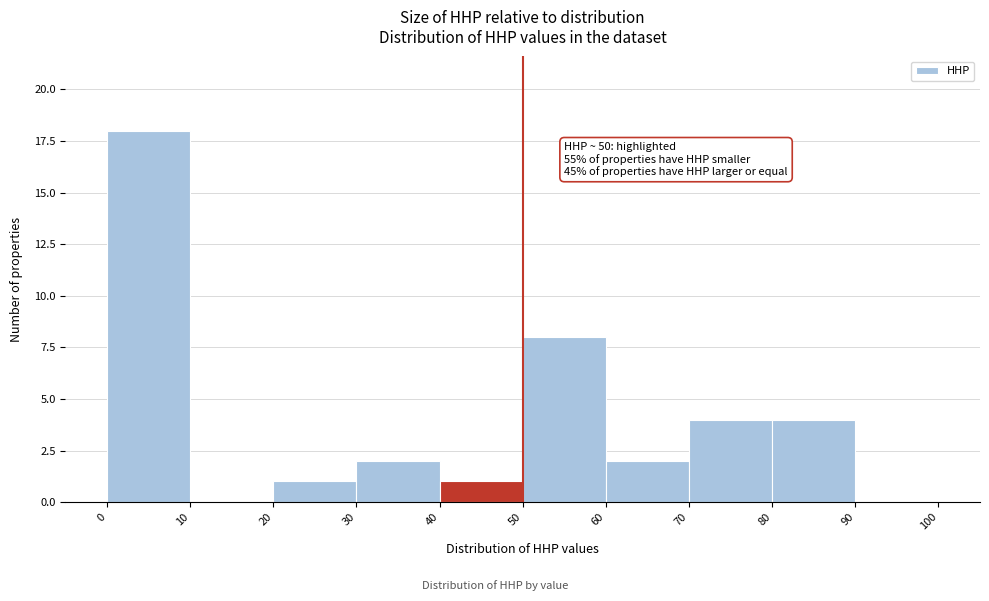

Which range on the x-axis has the tallest bar?

0 to 10